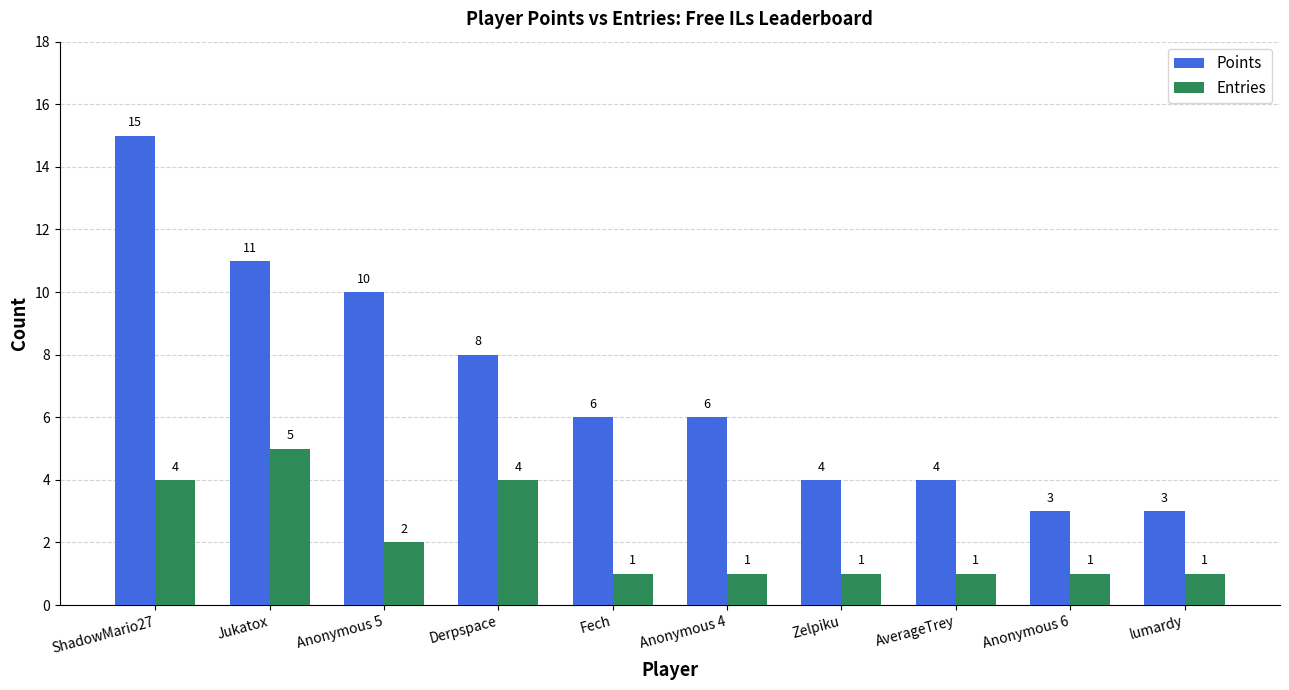

The value of Points at Anonymous 4 is 10. True or false?

False